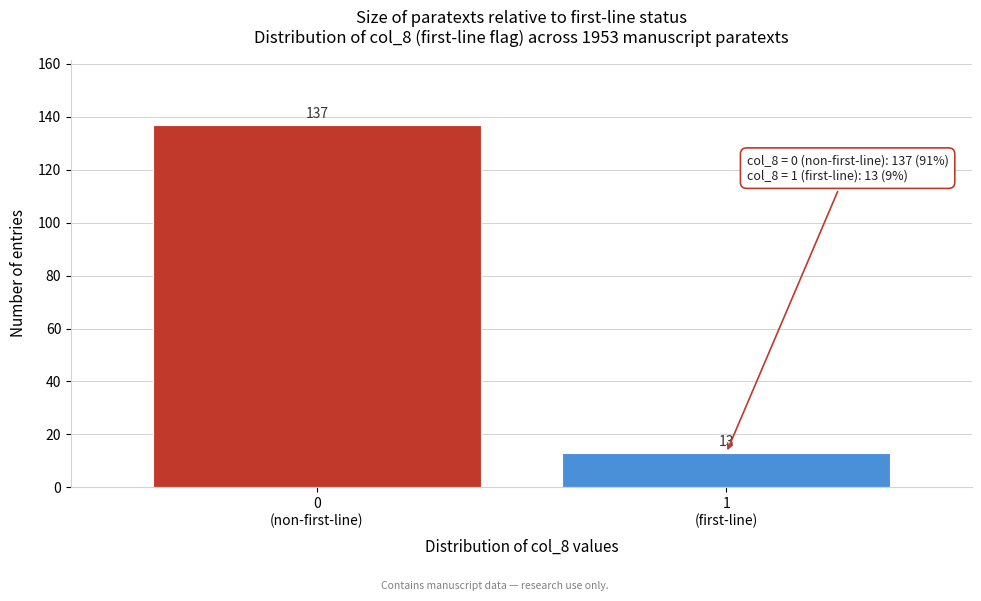

Reading left to right, extract all data points from this chart.

137	13